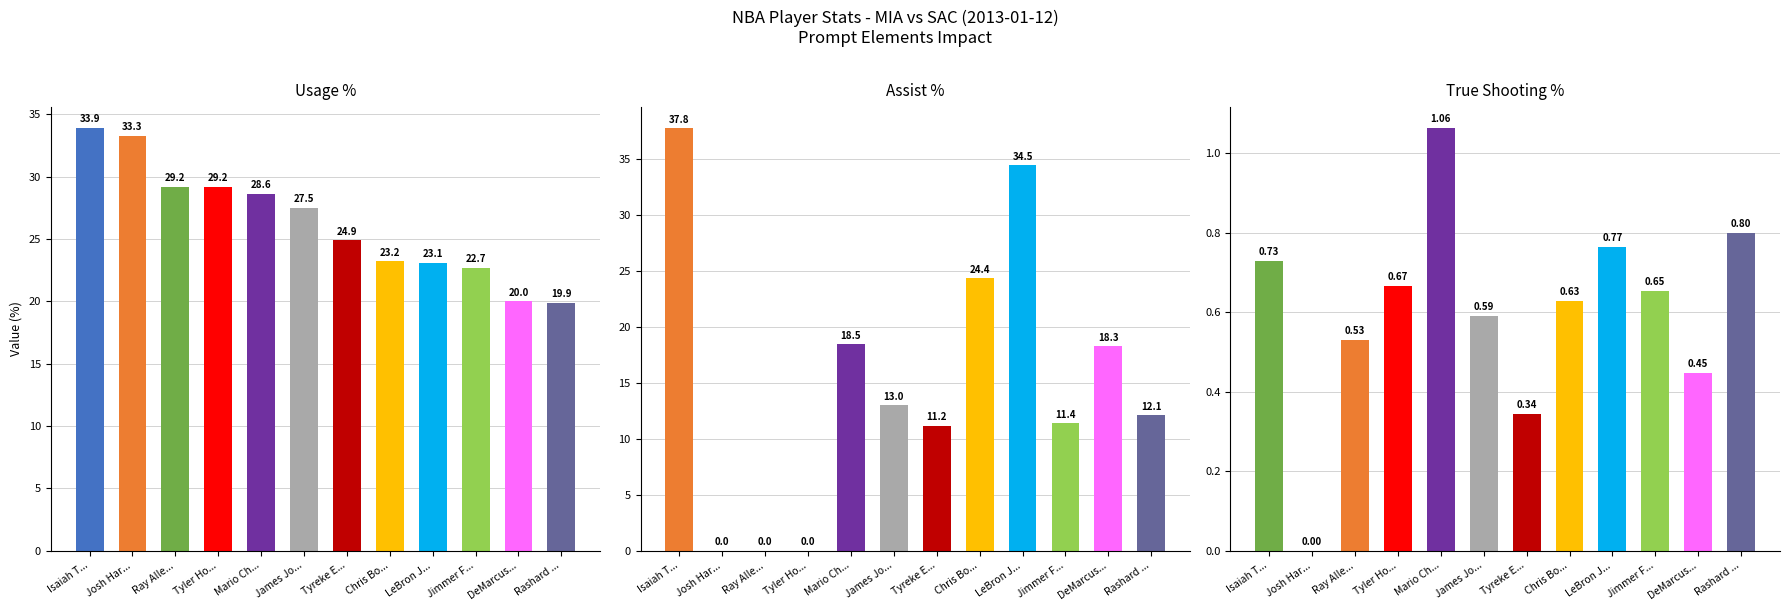

What is the sum of all ts_pct values?

7.2